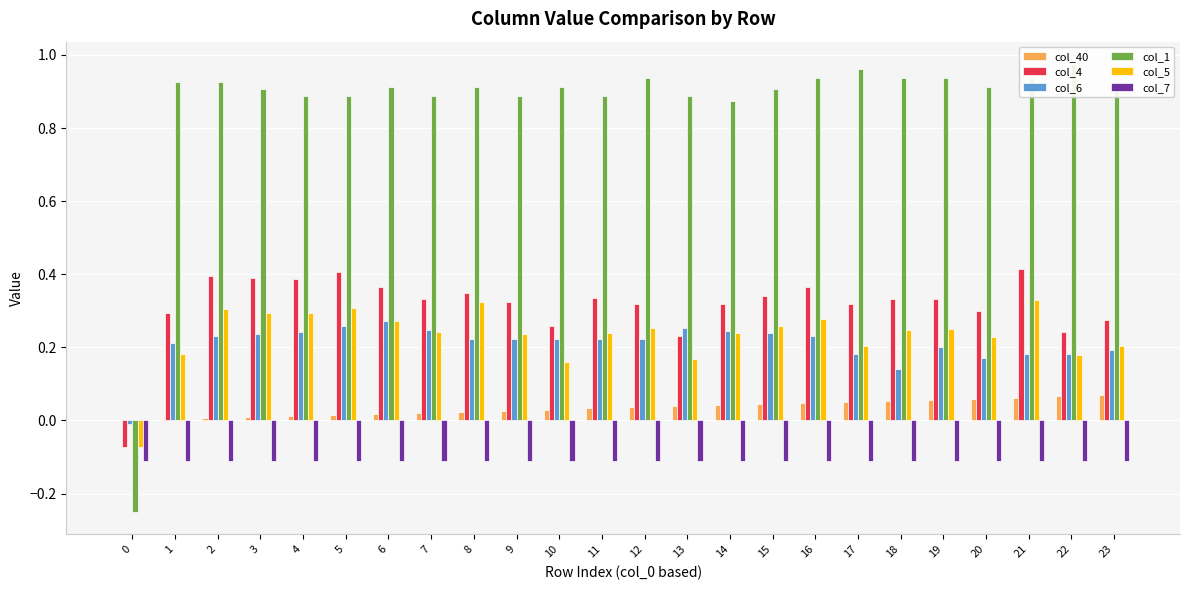

Which category has the highest value in the col_5 series?

21